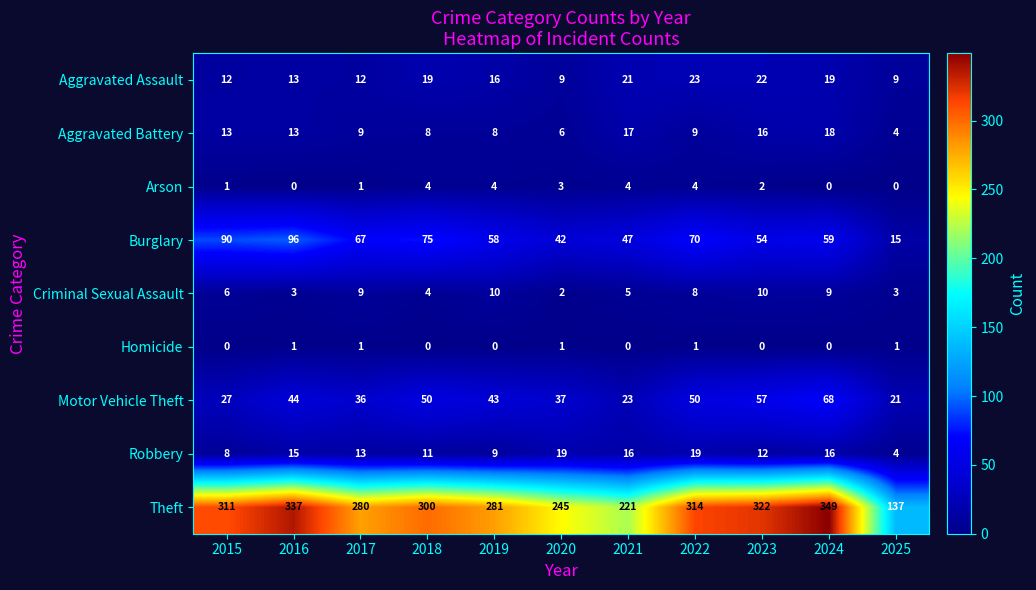

Where does the Aggravated Battery series first go above 9?

2015